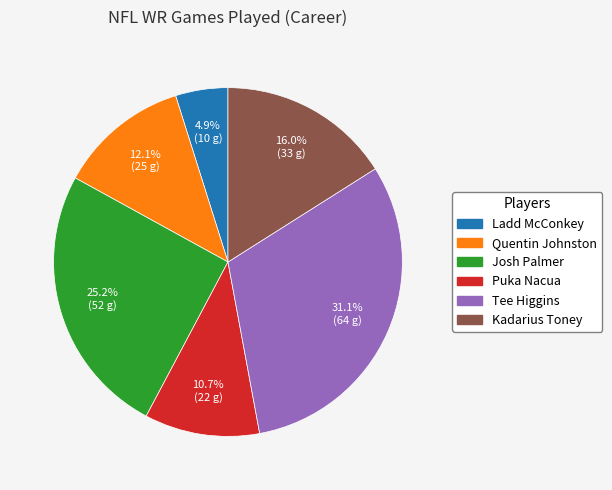

What is the smallest slice in the pie chart?

Ladd McConkey